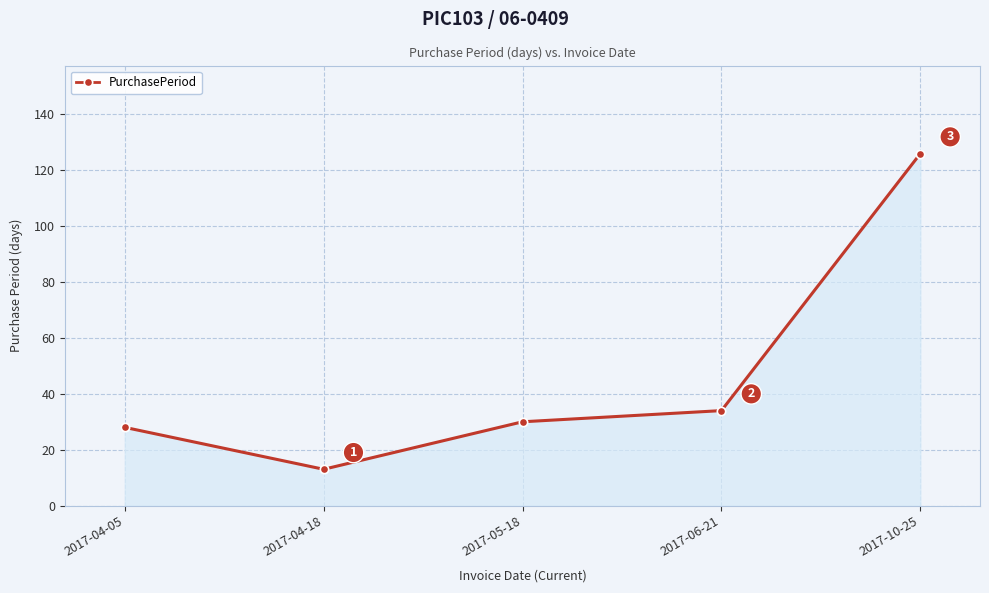

How many points are lower than both their immediate neighbors (excluding endpoints)?

1